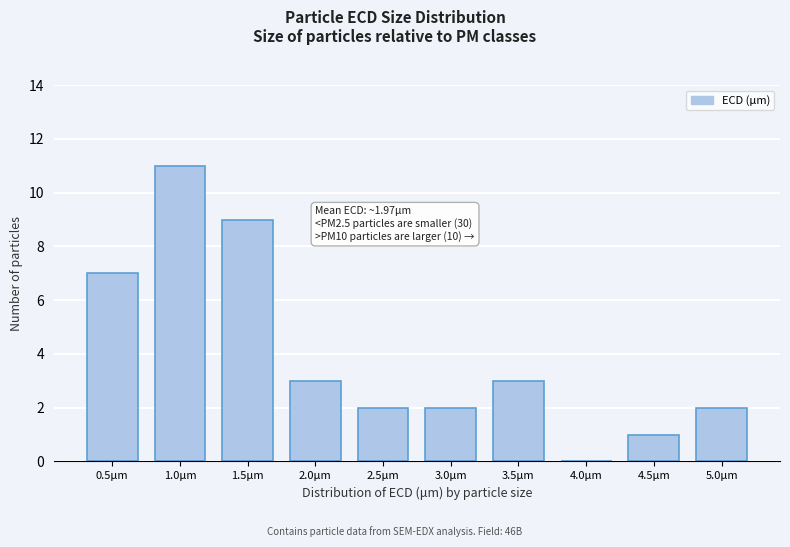

Reading left to right, what are all the values shown in this chart?

0.5μm=7	1.0μm=11	1.5μm=9	2.0μm=3	2.5μm=2	3.0μm=2	3.5μm=3	4.0μm=0	4.5μm=1	5.0μm=2